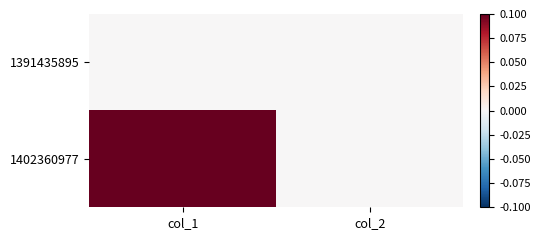

Which series has the largest range (max minus min)?

1402360977